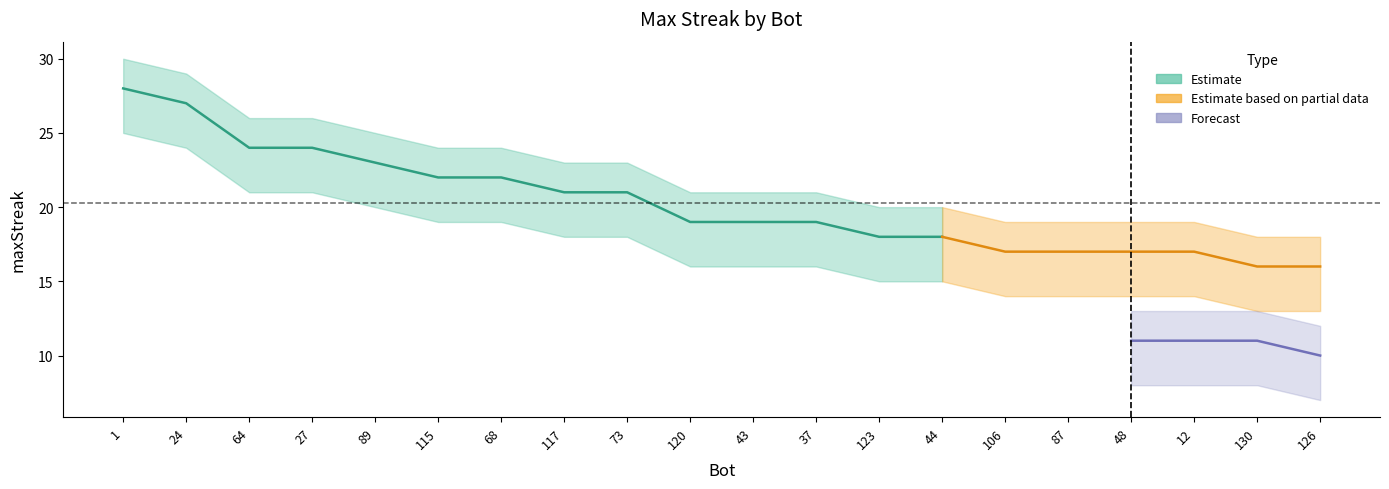

At which category is the sum across all series the highest?

1